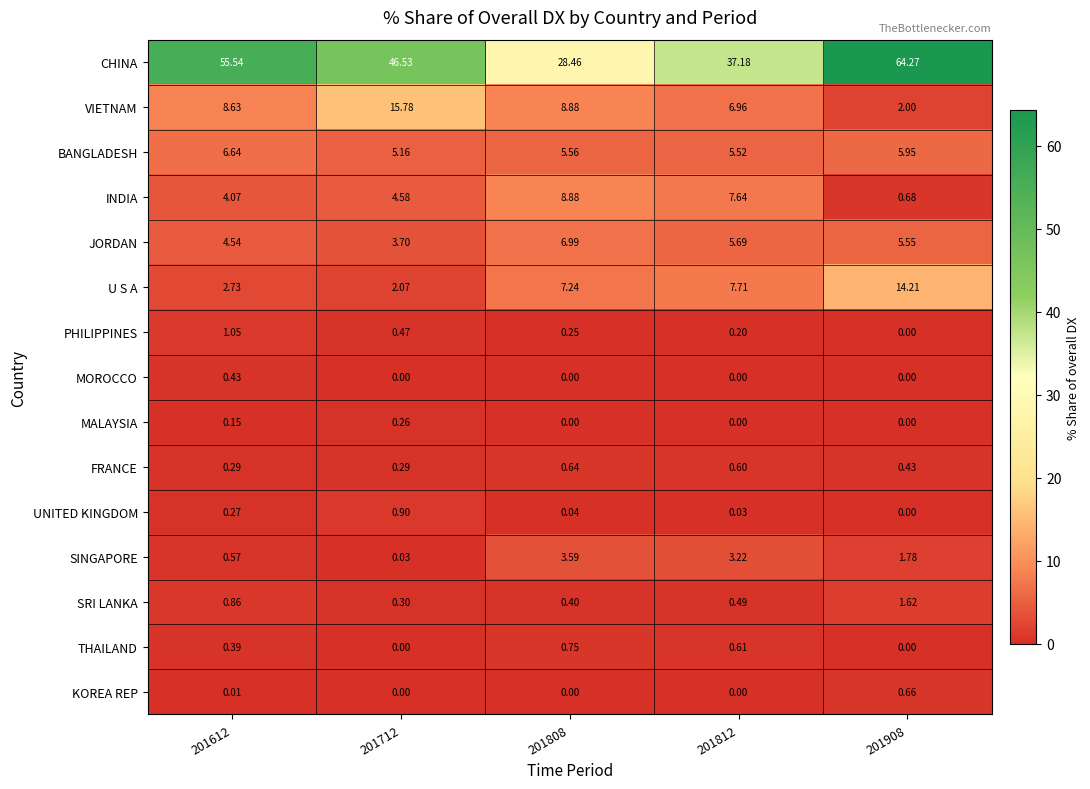

Rank the series by their maximum value, from lowest to highest.

MALAYSIA, MOROCCO, FRANCE, KOREA REP, THAILAND, UNITED KINGDOM, PHILIPPINES, SRI LANKA, SINGAPORE, BANGLADESH, JORDAN, INDIA, U S A, VIETNAM, CHINA